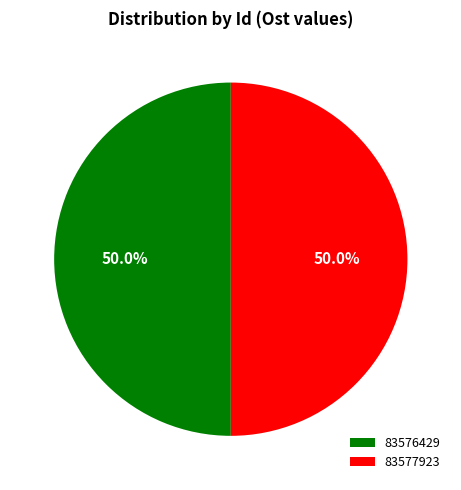

To the nearest percent, what percentage of the pie is 83577923?

50%